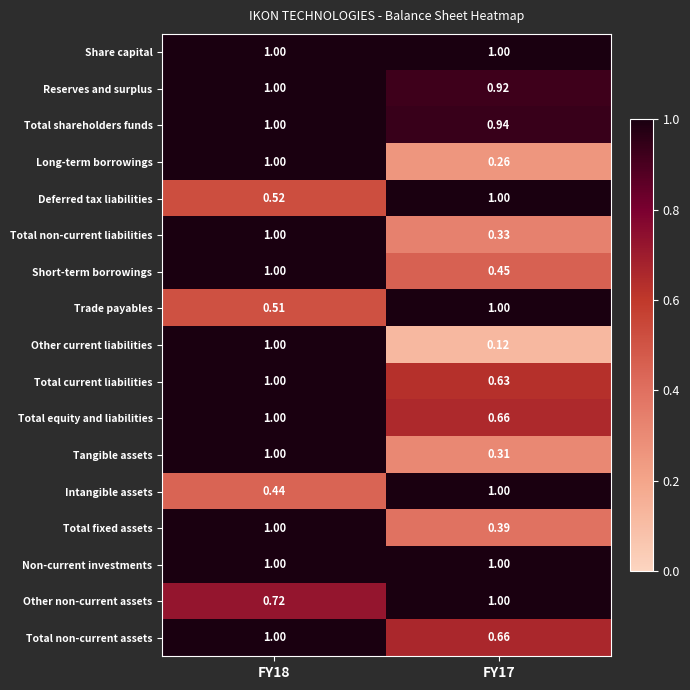

Which series changed the most between FY18 and FY17?

Other current liabilities